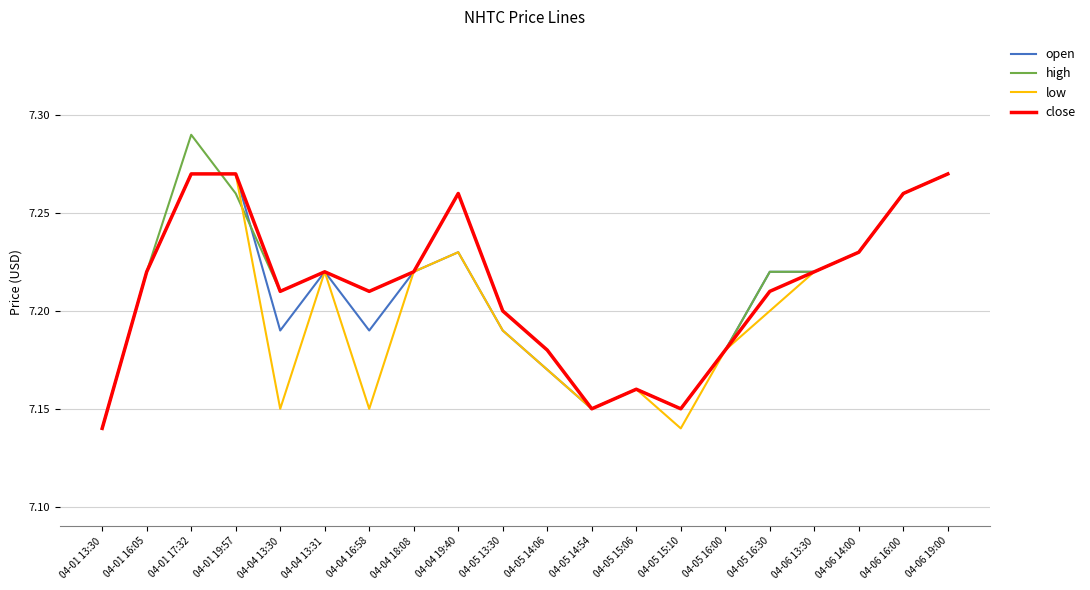

What position from the right is 04-05 15:10?

7